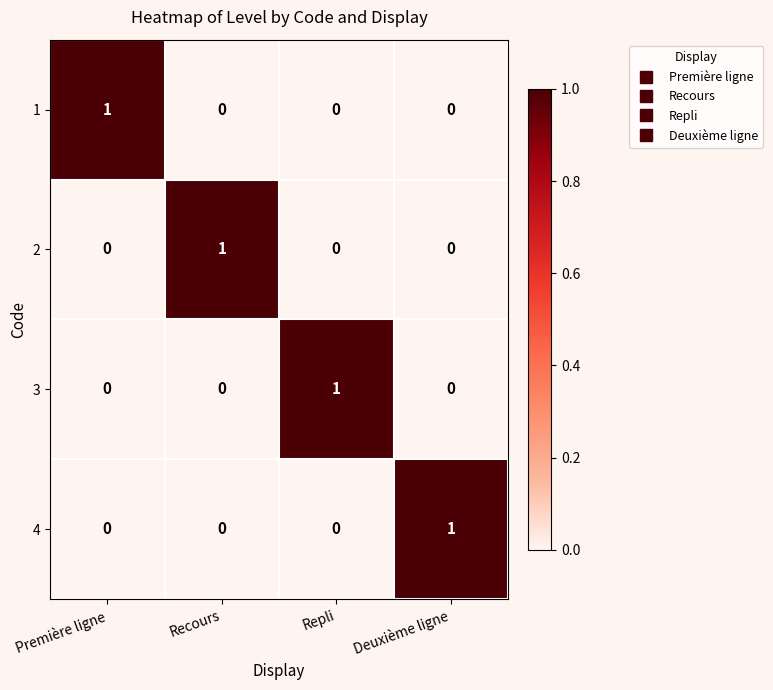

How many 2 values are between 0 and 1?

4